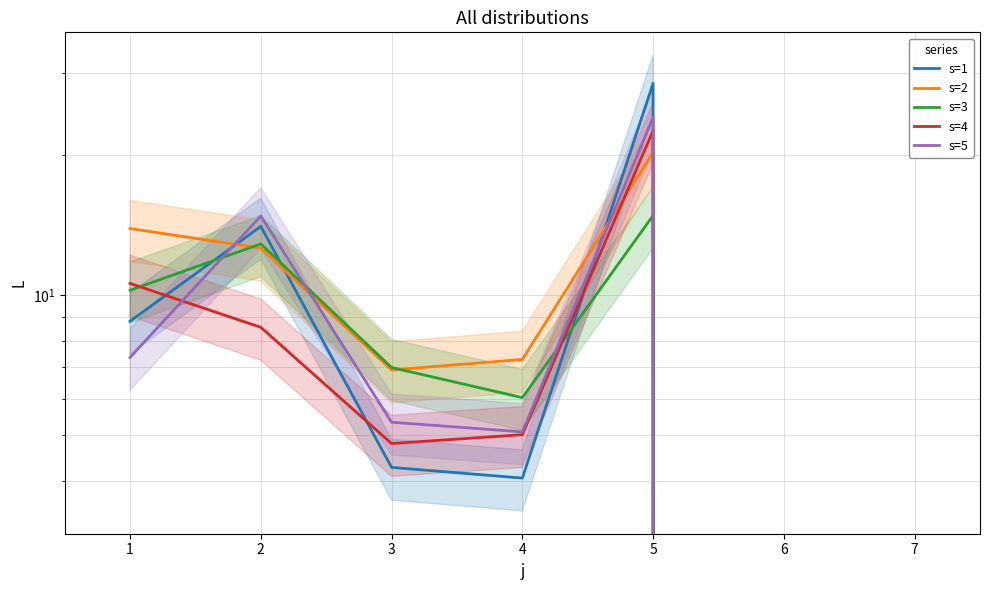

What is the approximate value of s=3 at 5?

14.8